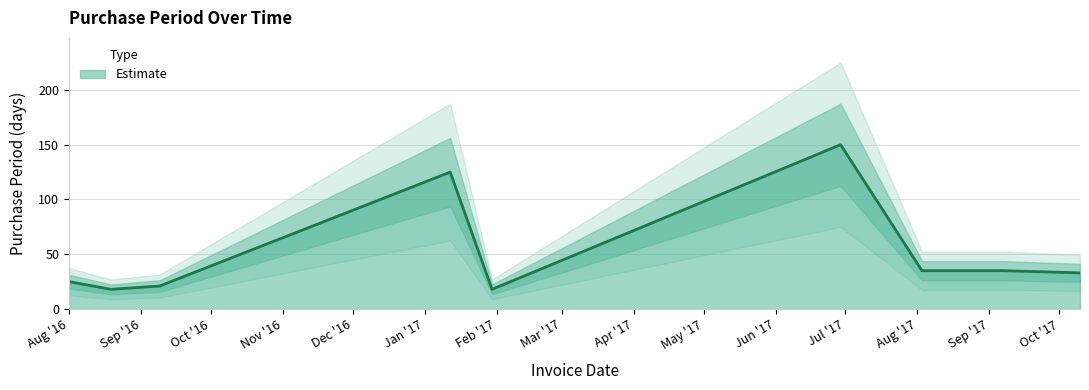

How many lines are shown in the chart?

1